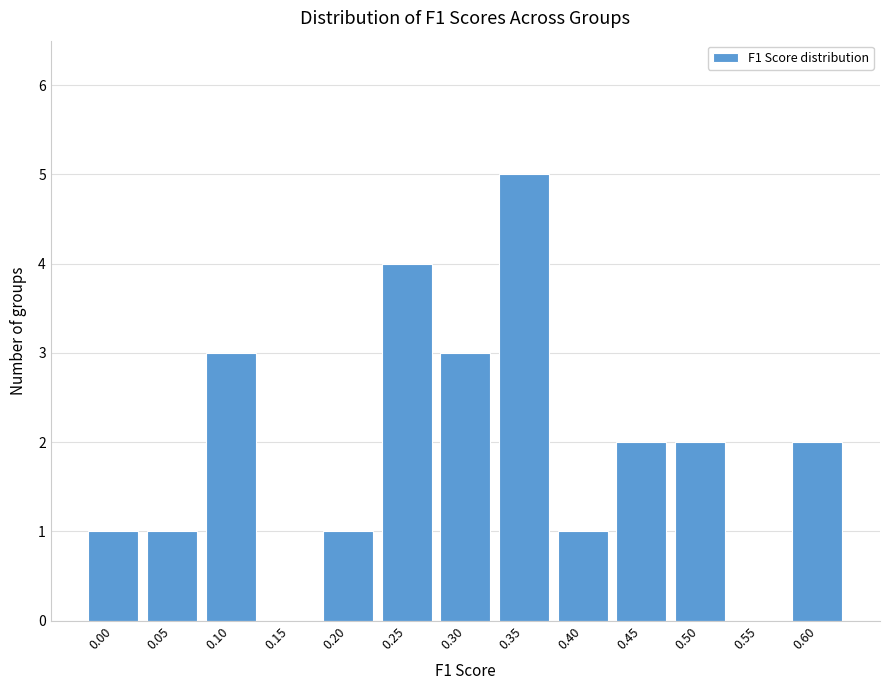

Reading right to left, list all the values displayed in this chart.

0.60=2	0.55=0	0.50=2	0.45=2	0.40=1	0.35=5	0.30=3	0.25=4	0.20=1	0.15=0	0.10=3	0.05=1	0.00=1